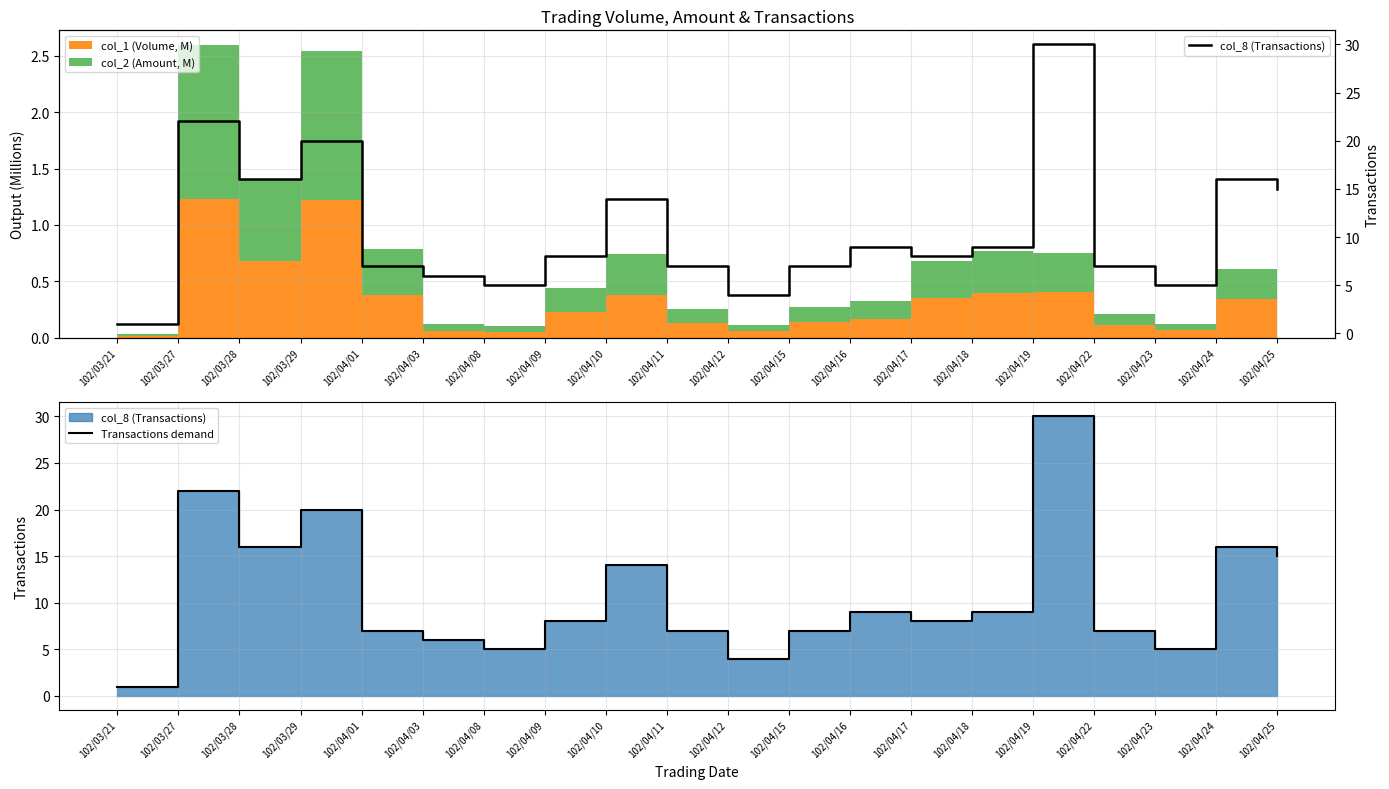

Reading right to left, extract all data points from this chart.

Transactions demand: 15	16	5	7	30	9	8	9	7	4	7	14	8	5	6	7	20	16	22	1
col_8 (Transactions): 15	16	5	7	30	9	8	9	7	4	7	14	8	5	6	7	20	16	22	1